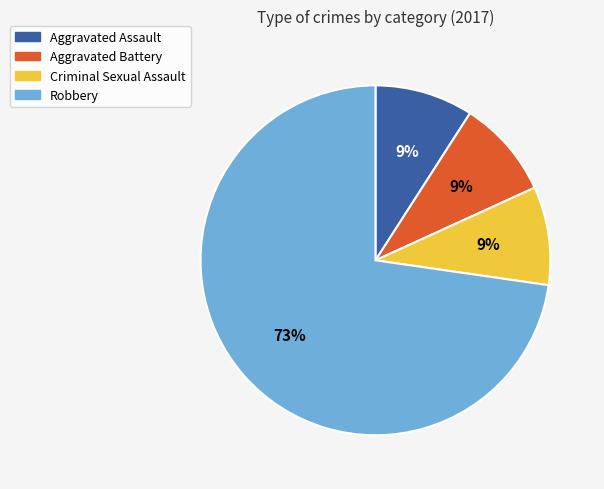

Which slice is the largest?

Robbery